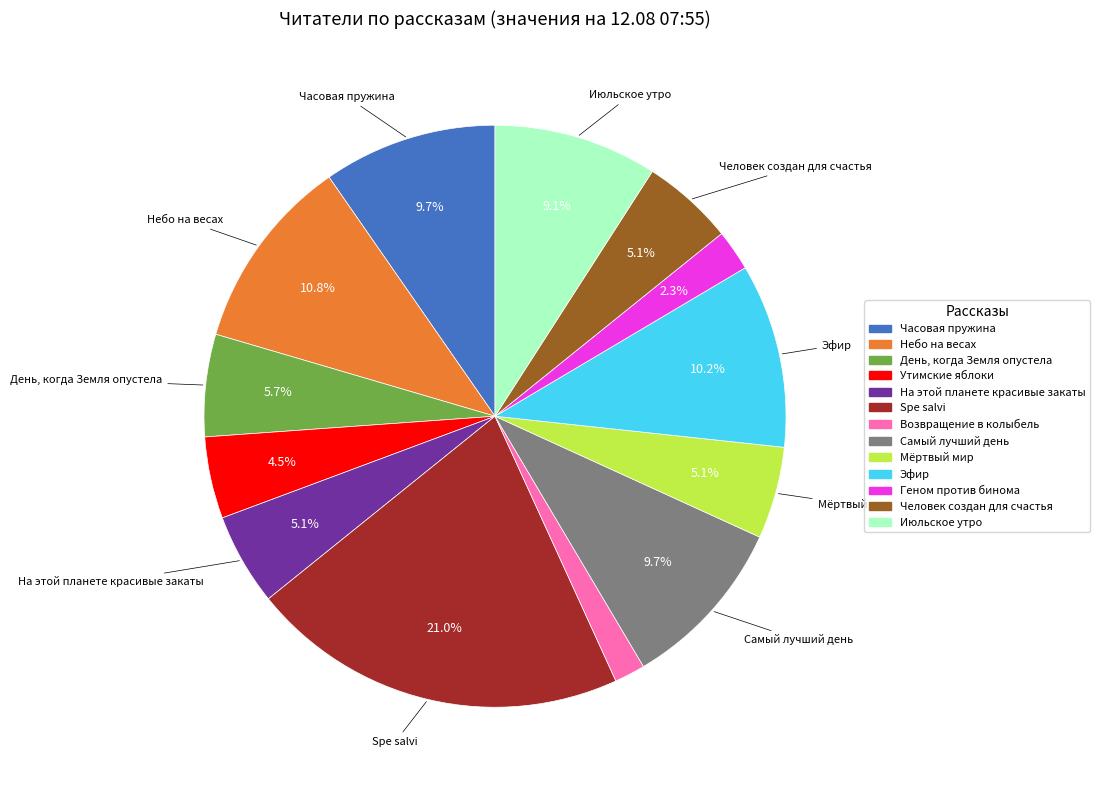

True or false: На этой планете красивые закаты accounts for 5% of the total.

True